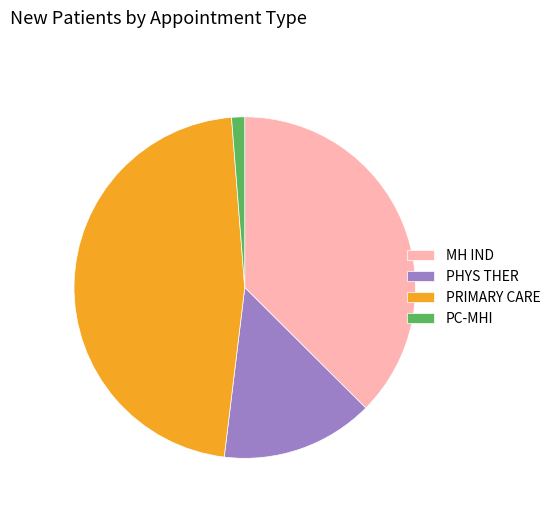

Between MH IND and PHYS THER, which is larger?

MH IND